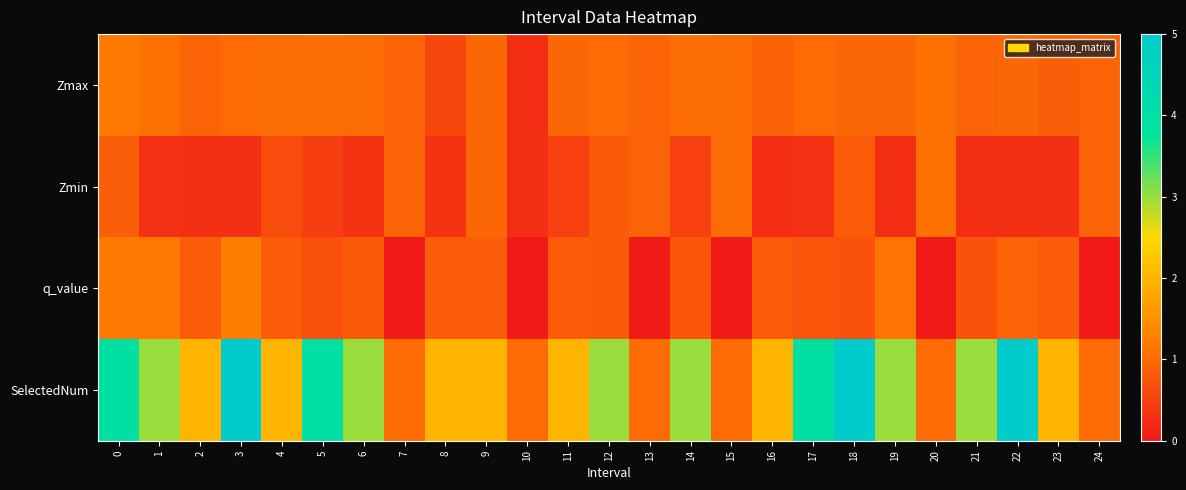

Which has a higher value, 16 or 23?

16